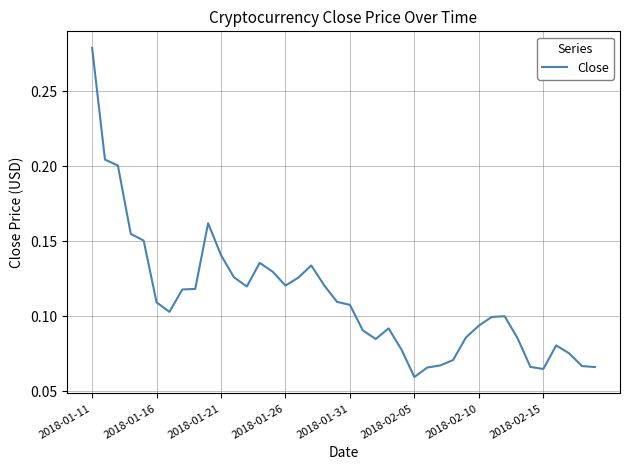

How many points are higher than both their immediate neighbors (excluding endpoints)?

6